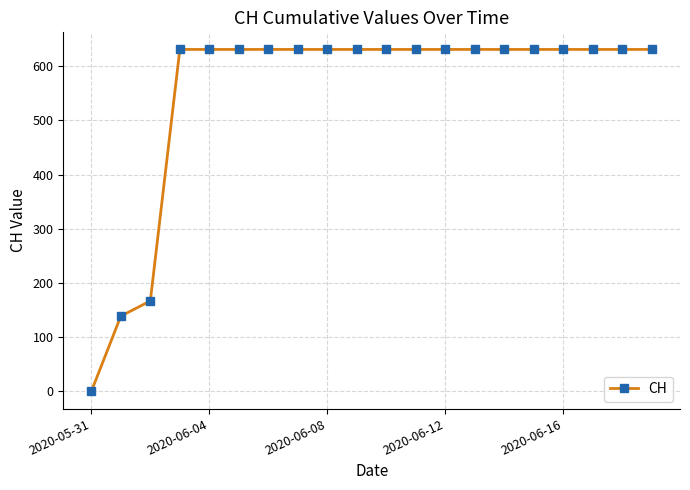

What is the difference between the second highest and minimum values?

631